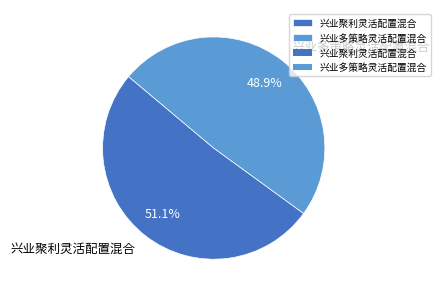

Which category has the biggest portion of the pie?

兴业聚利灵活配置混合